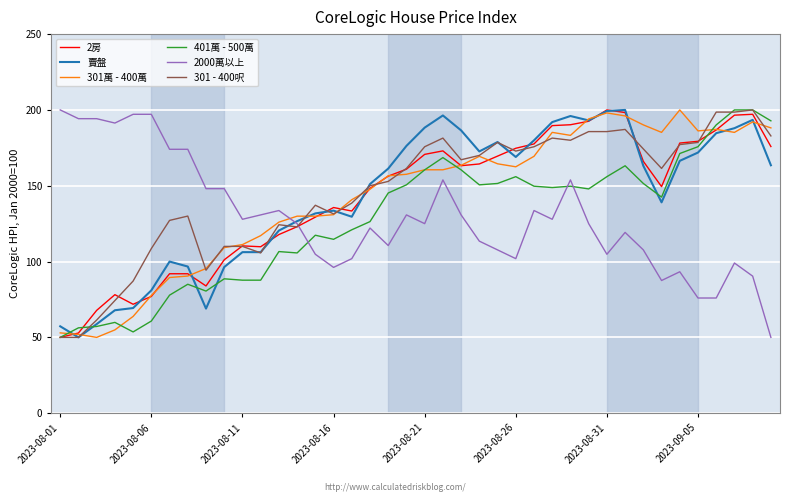

What is the lowest value of the 401萬 - 500萬 series?

50.0